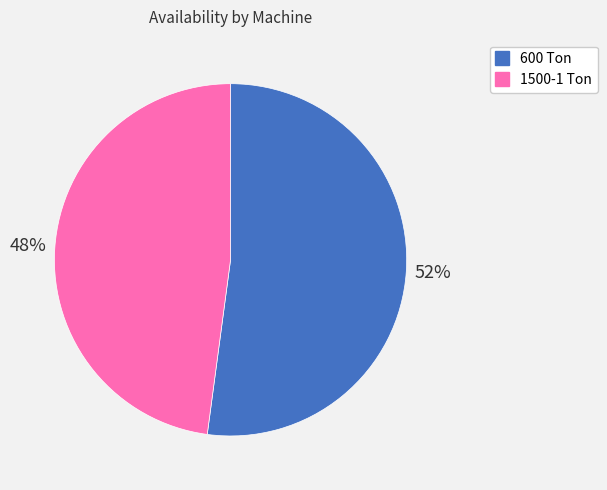

Which slice is the smallest?

1500-1 Ton